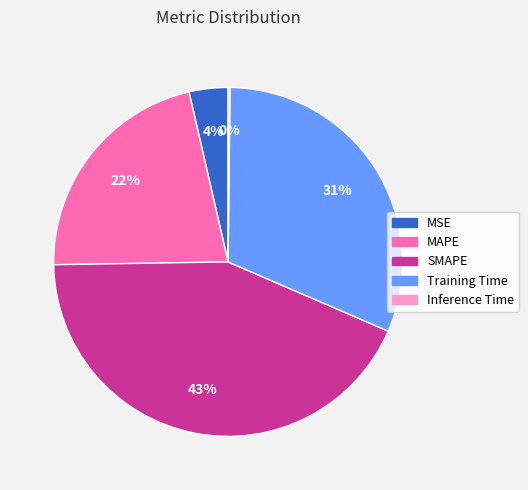

To the nearest percent, what is the average slice percentage?

20%